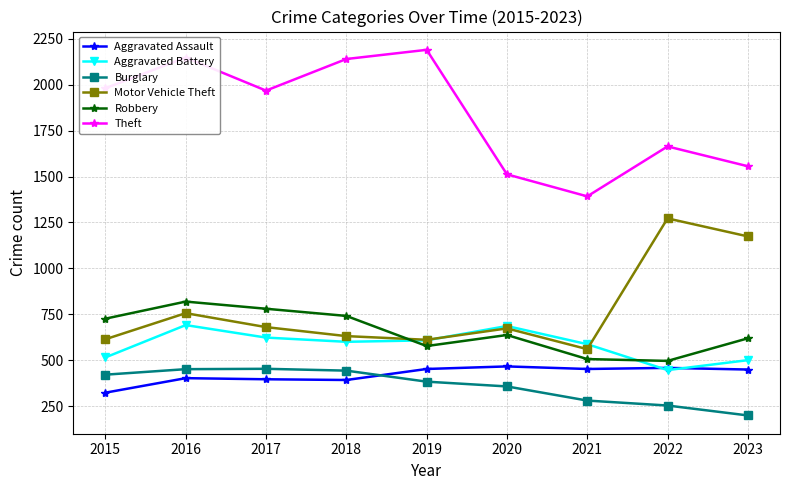

What is the difference between the Theft values at 2019 and 2017?

222